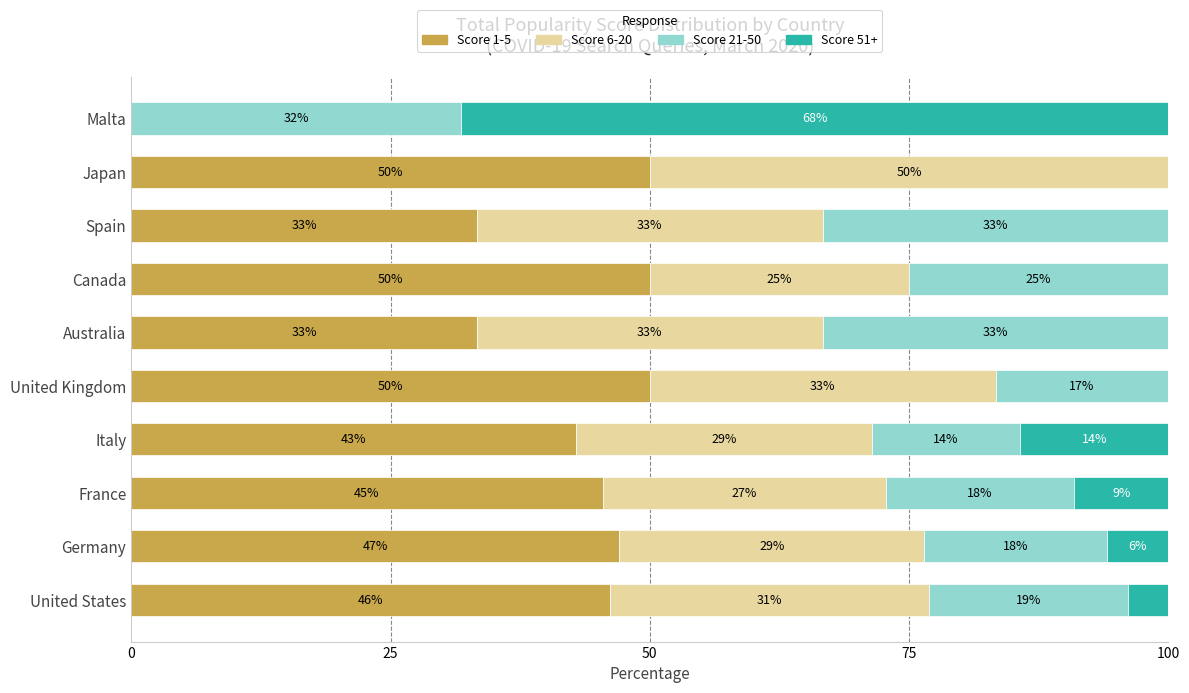

What are all the series names shown in the legend?

Score 1-5, Score 6-20, Score 21-50, Score 51+